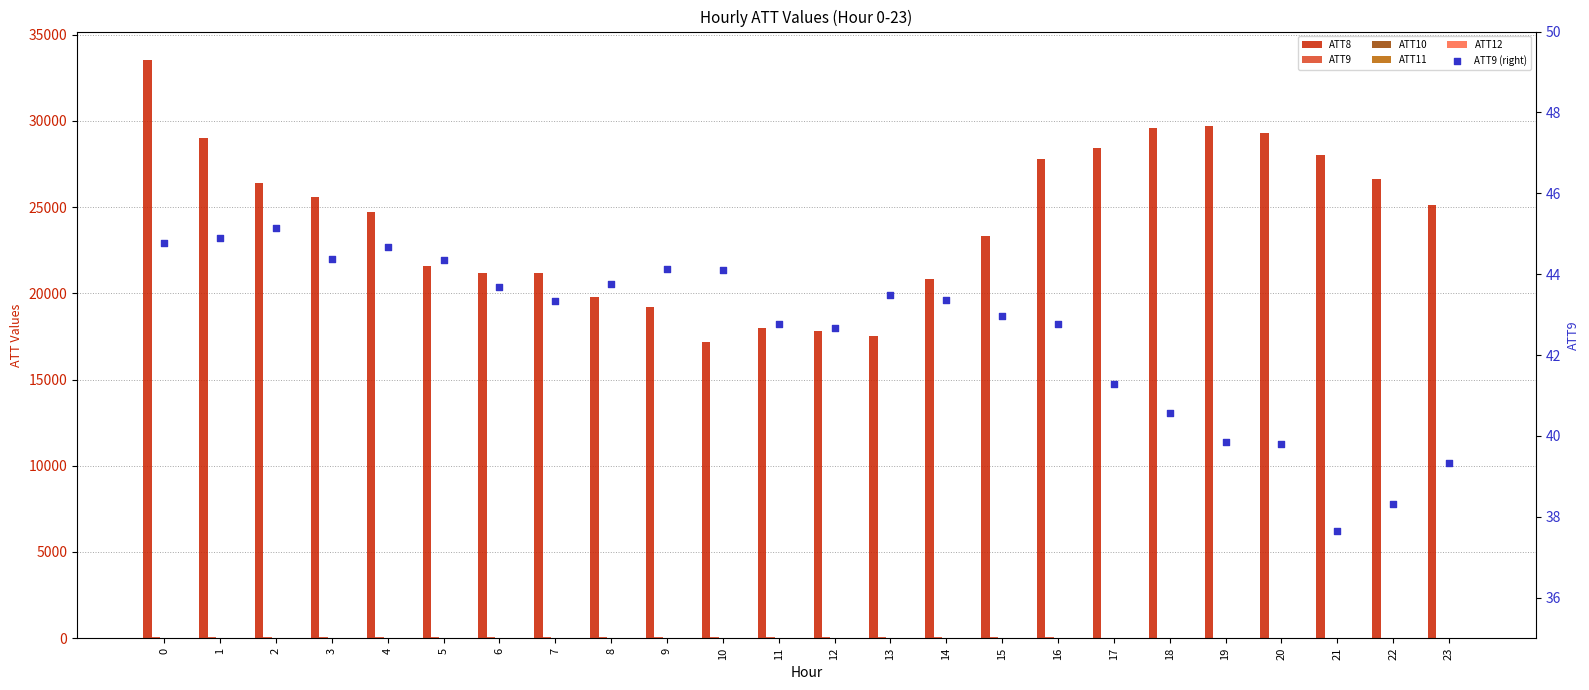

Which series contains the lowest Y value?

ATT10